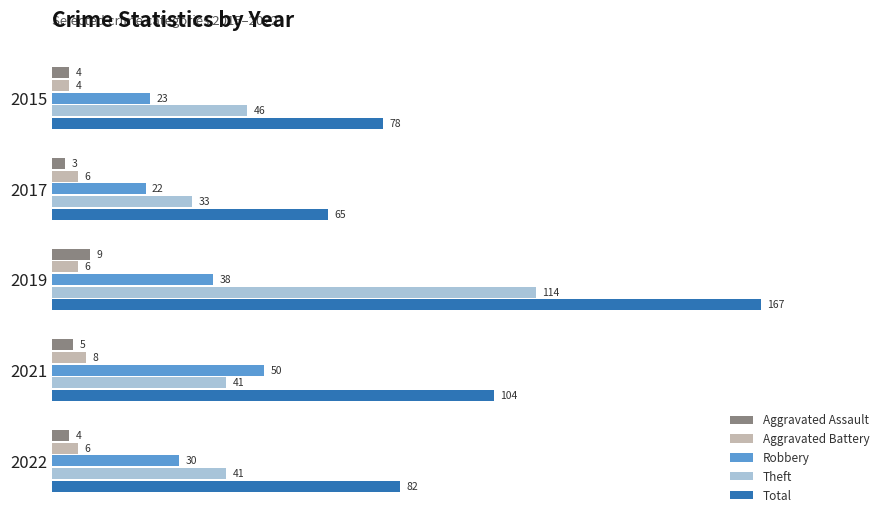

Which series has the largest total across all categories?

Total